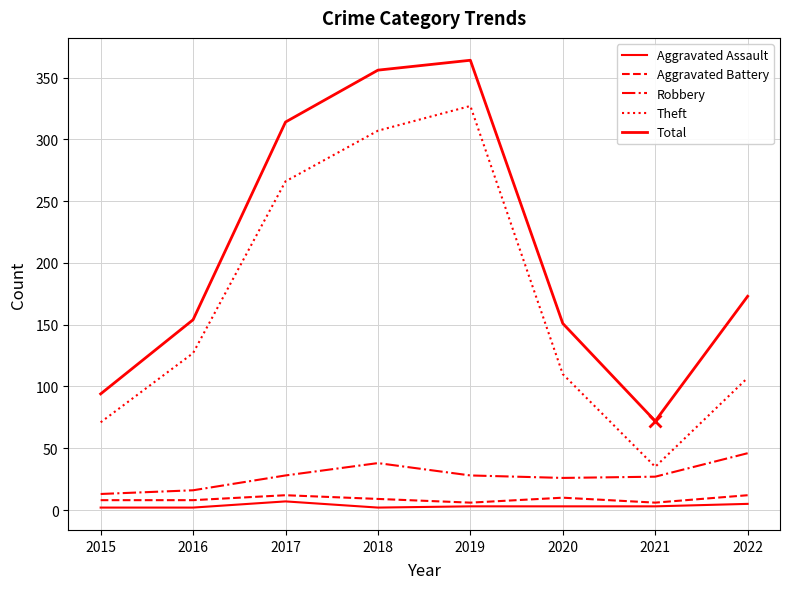

Count the number of data series in this chart.

5